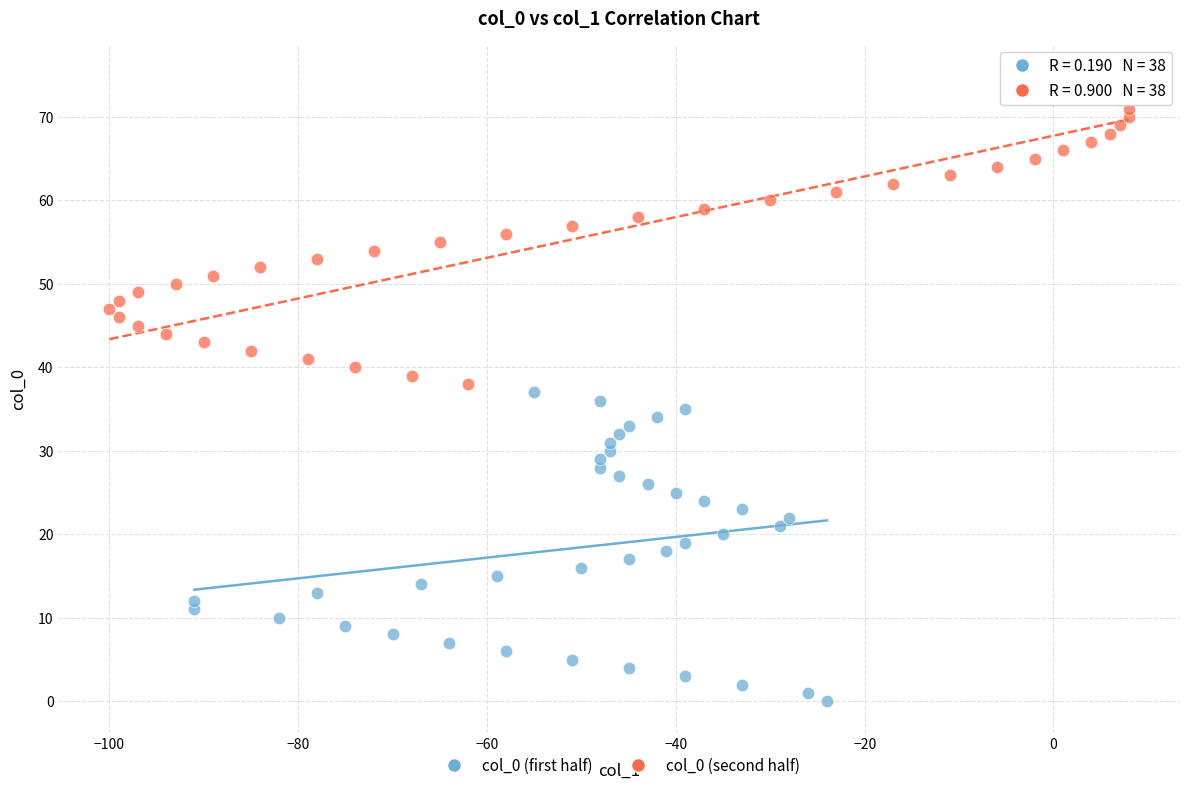

Which series reaches the maximum Y coordinate?

col_0 (second half)